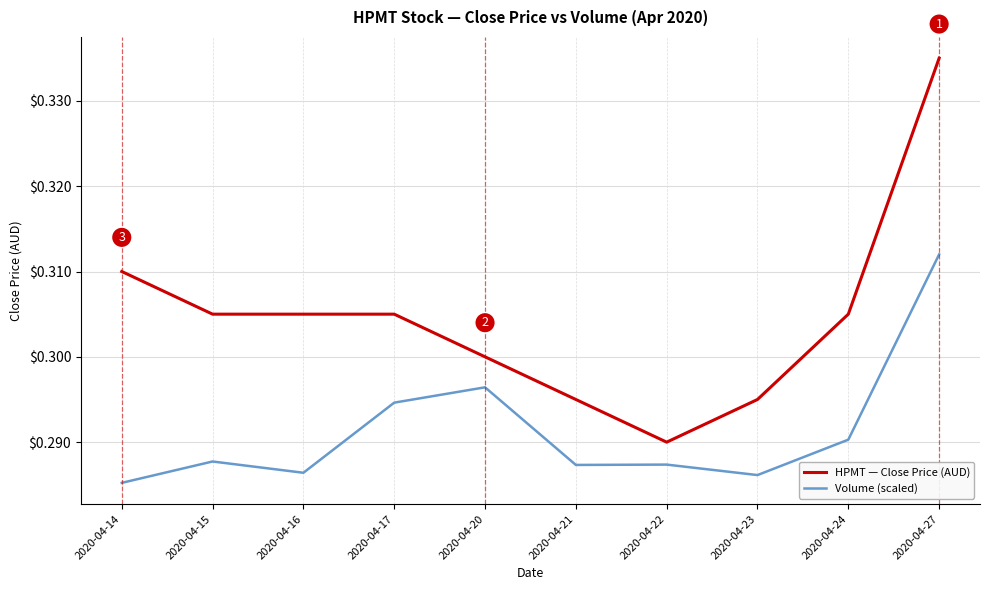

Rank the series by their maximum value, from lowest to highest.

Volume (scaled), HPMT — Close Price (AUD)